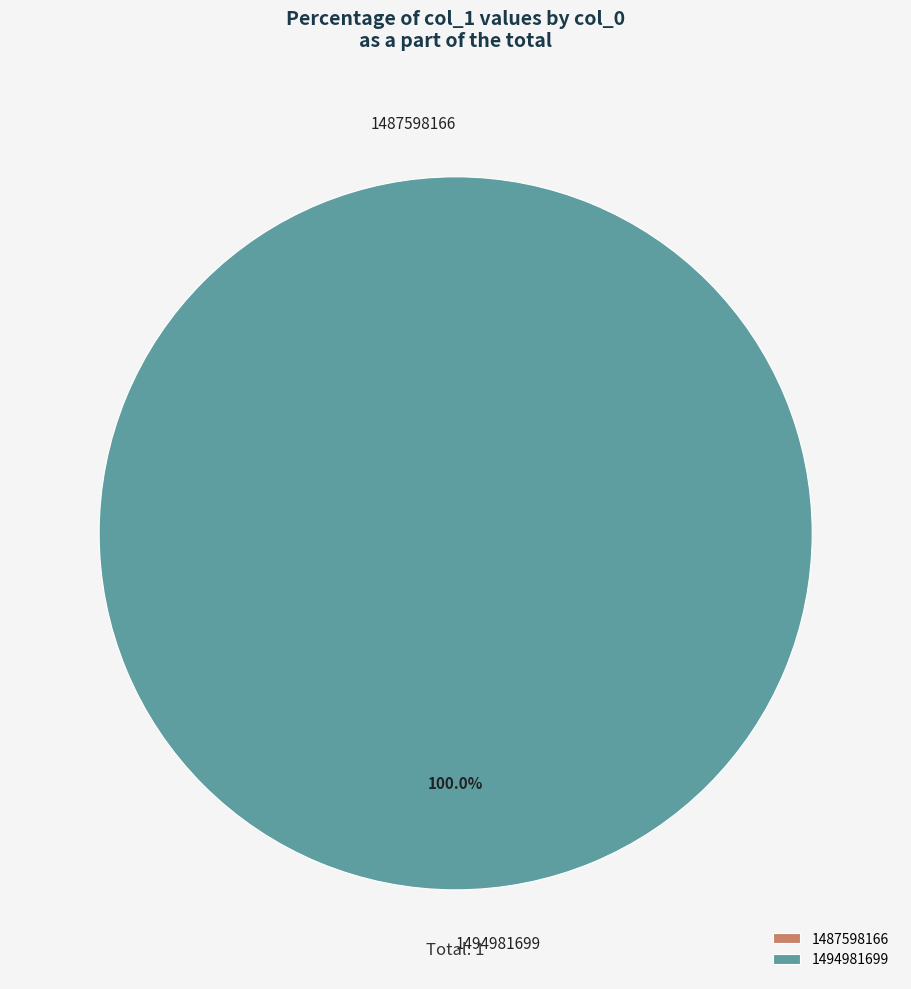

What is the change in value from 1487598166 to 1494981699?

+1